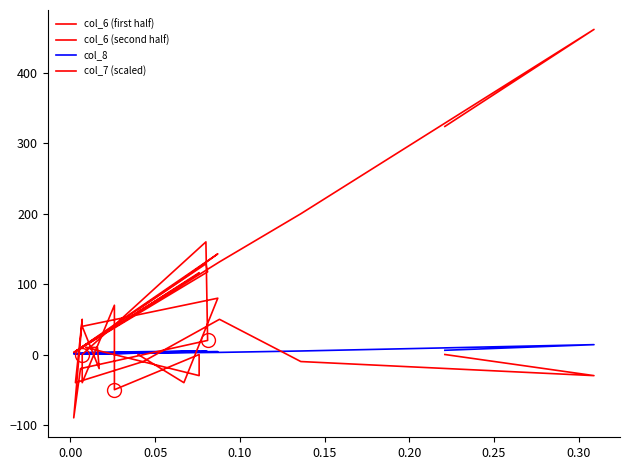

How many values in the col_7 series are below 0?

11